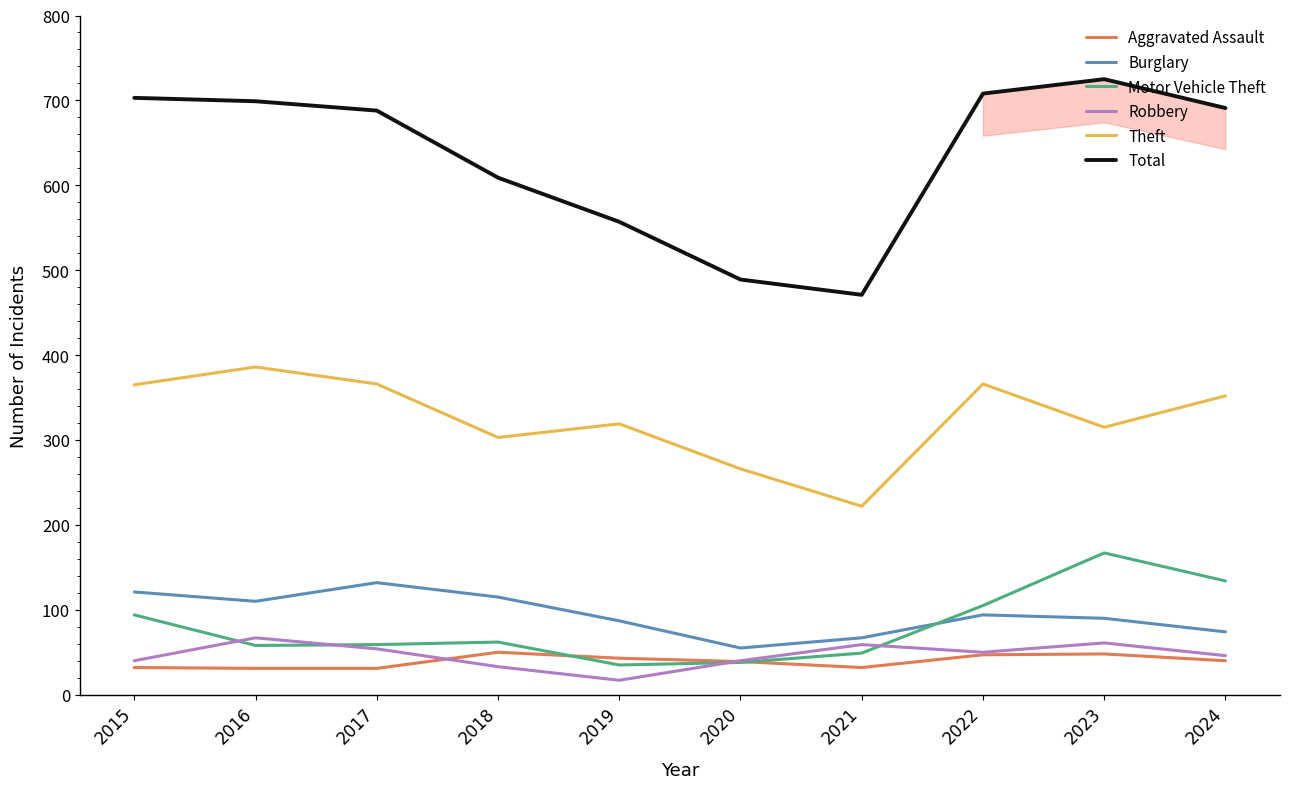

What are all the series names shown in the legend?

Aggravated Assault, Burglary, Motor Vehicle Theft, Robbery, Theft, Total